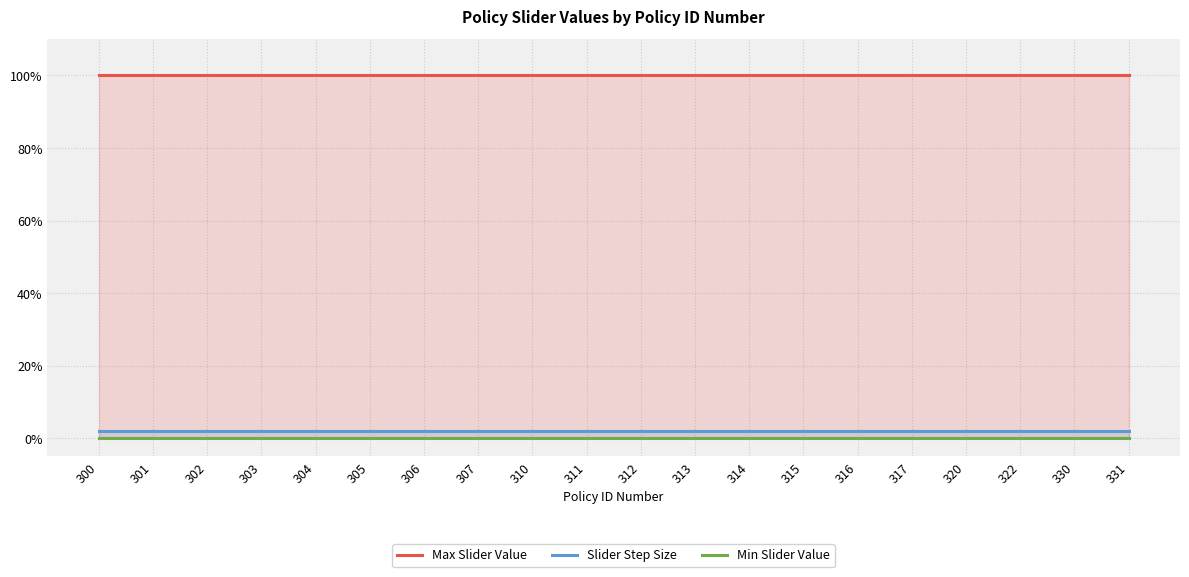

Is it true that Max Slider Value equals 1.0 at 316?

True